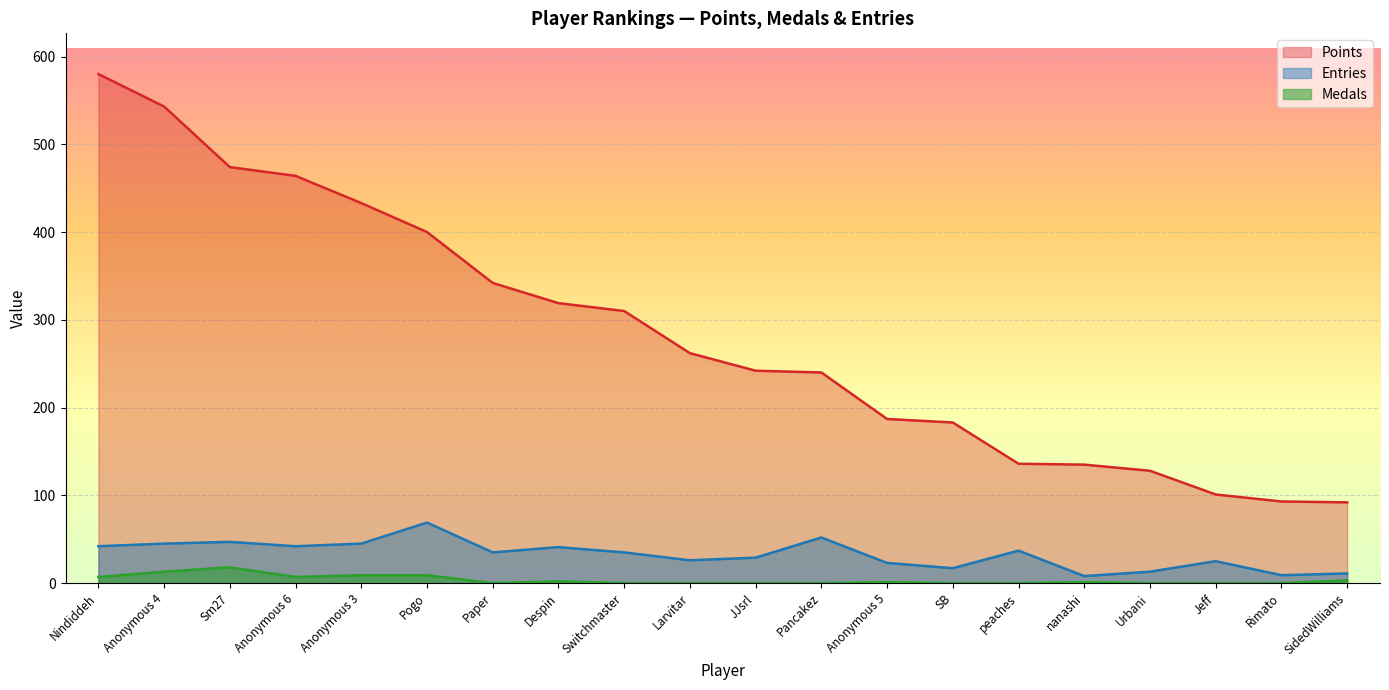

Where does the Medals series first go above 1?

Nindiddeh